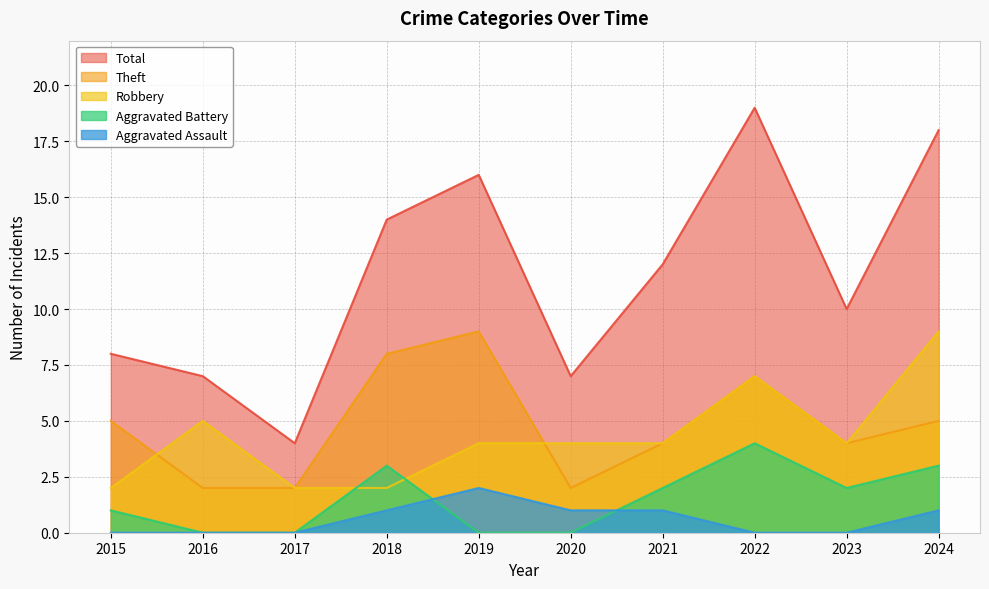

Which series has the widest spread of values?

Total